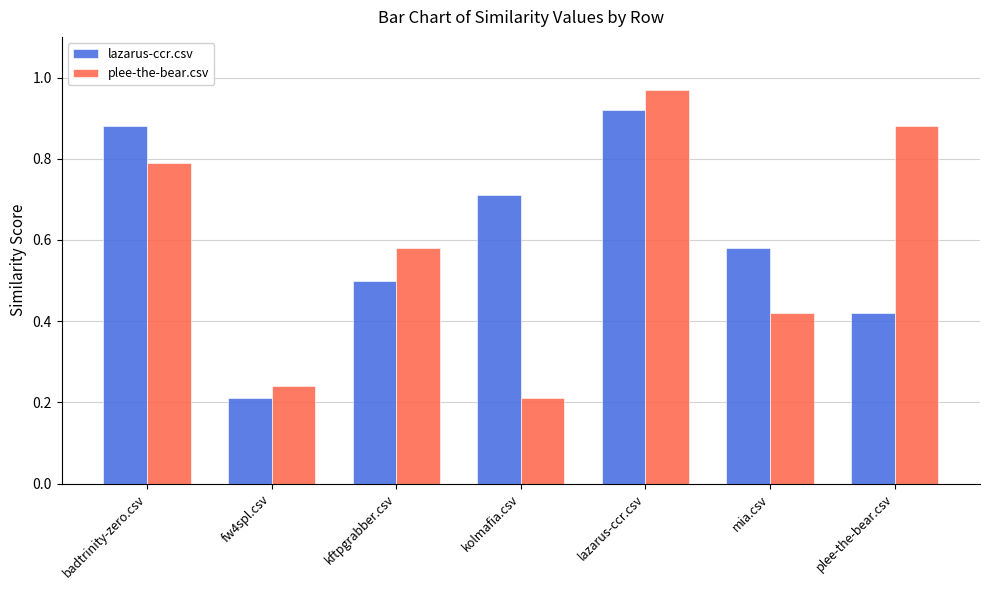

What is the difference between the lazarus-ccr.csv values at fw4spl.csv and kftpgrabber.csv?

0.3